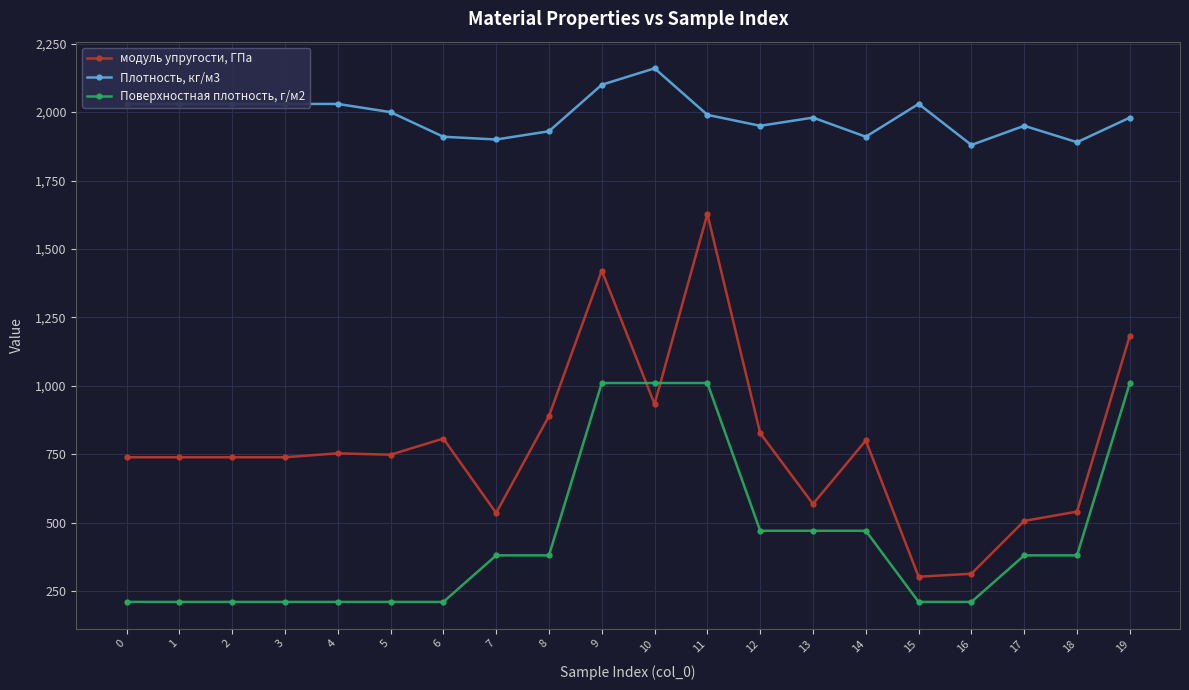

Rank the series by their average value, from highest to lowest.

Плотность, кг/м3, модуль упругости, ГПа, Поверхностная плотность, г/м2